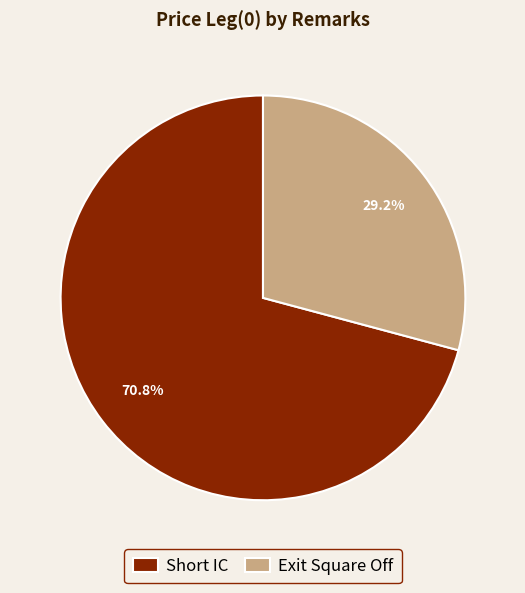

To the nearest percent, what is the difference between the largest and smallest slice percentages?

42%